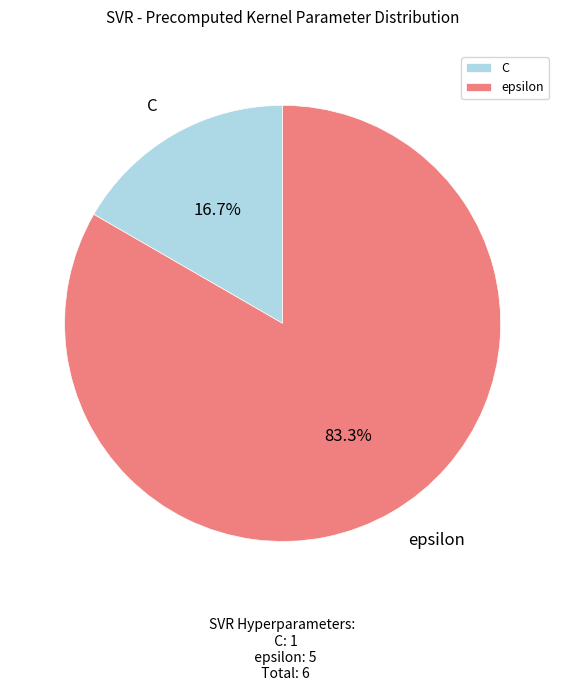

To the nearest percent, what is the difference between the largest and smallest slice percentages?

67%